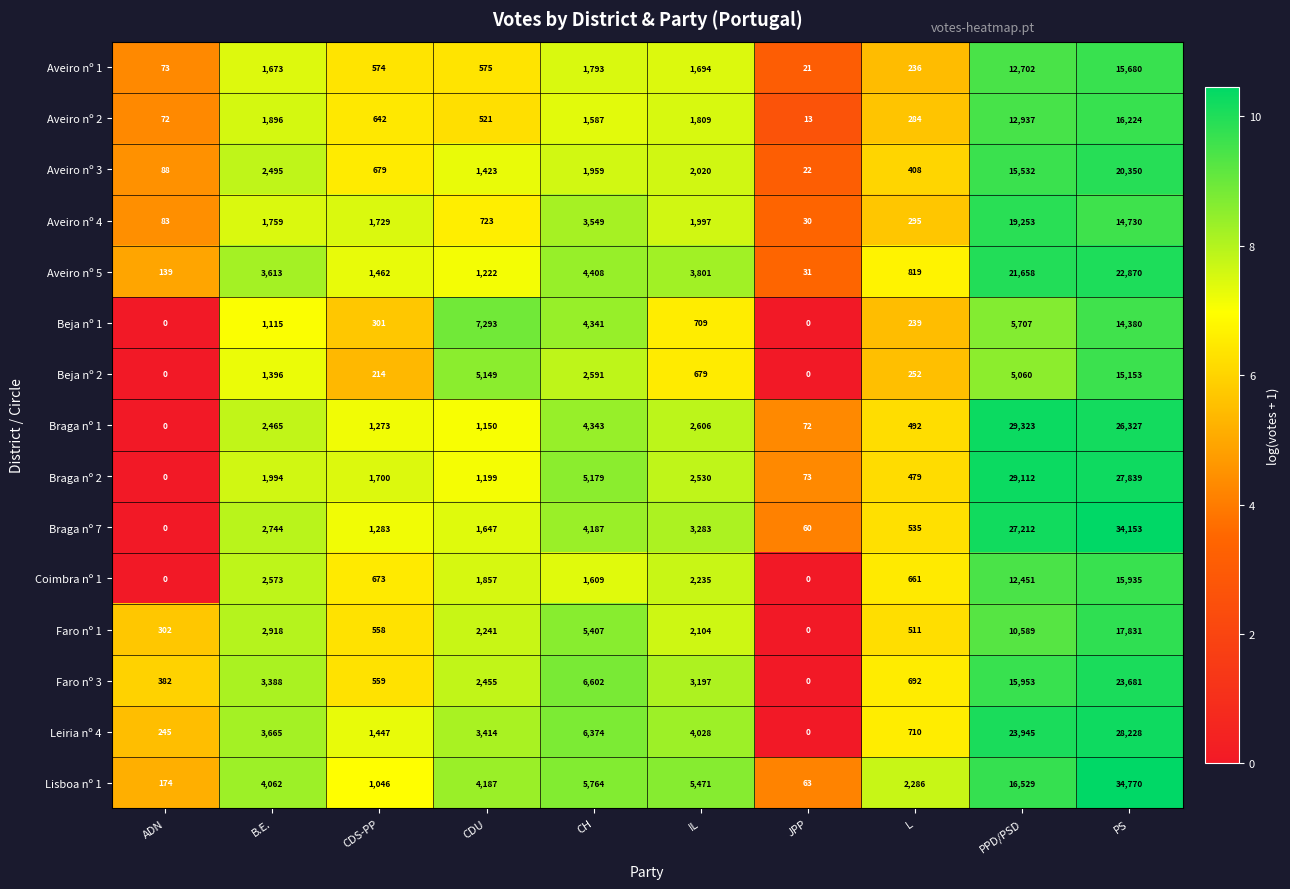

At which category is the sum across all series the highest?

PS